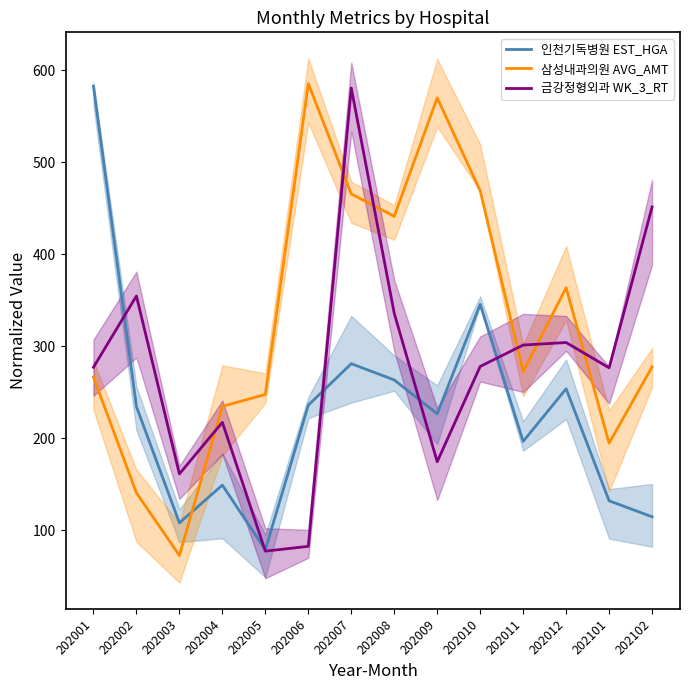

How many intersections are there between 삼성내과의원 AVG_AMT and 인천기독병원 EST_HGA?

1